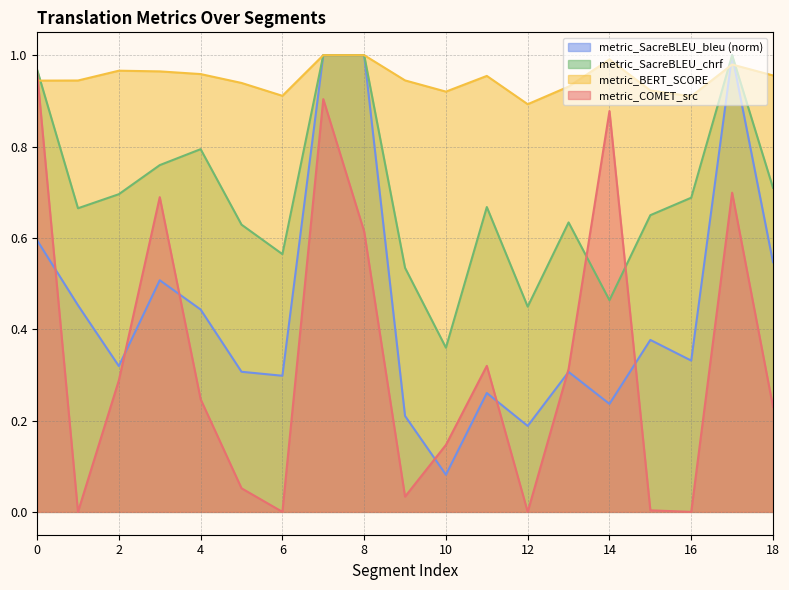

Reading right to left, what are all the values shown in this chart?

metric_COMET_src: 0.2	0.7	0.0	0.0	0.9	0.3	0.0	0.3	0.1	0.0	0.6	0.9	0.0	0.1	0.2	0.7	0.3	0.0	1.0
metric_BERT_SCORE: 1.0	1.0	0.9	0.9	1.0	0.9	0.9	1.0	0.9	0.9	1.0	1.0	0.9	0.9	1.0	1.0	1.0	0.9	0.9
metric_SacreBLEU_chrf: 0.7	1.0	0.7	0.6	0.5	0.6	0.4	0.7	0.4	0.5	1.0	1.0	0.6	0.6	0.8	0.8	0.7	0.7	1.0
metric_SacreBLEU_bleu: 0.5	1.0	0.3	0.4	0.2	0.3	0.2	0.3	0.1	0.2	1.0	1.0	0.3	0.3	0.4	0.5	0.3	0.5	0.6